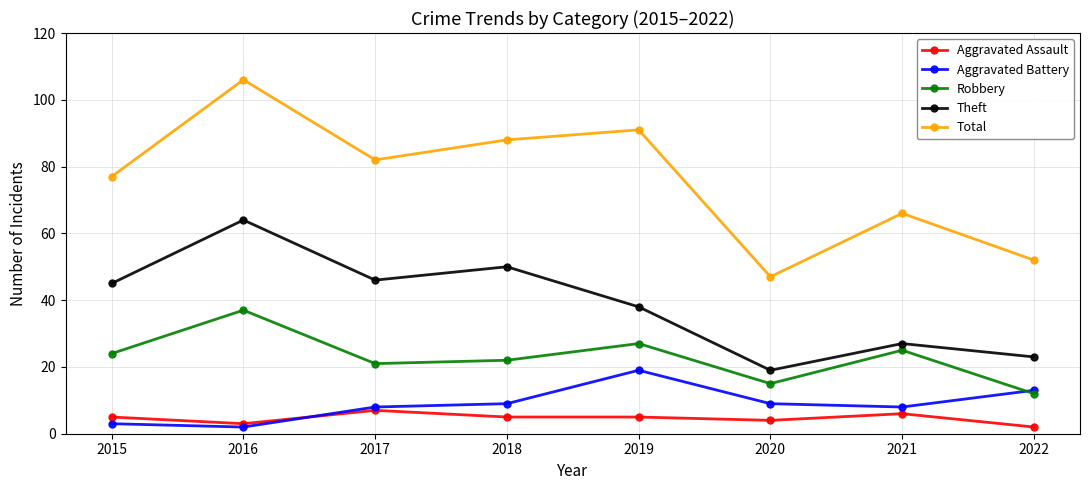

The value of Total at 2018 is 88. True or false?

True